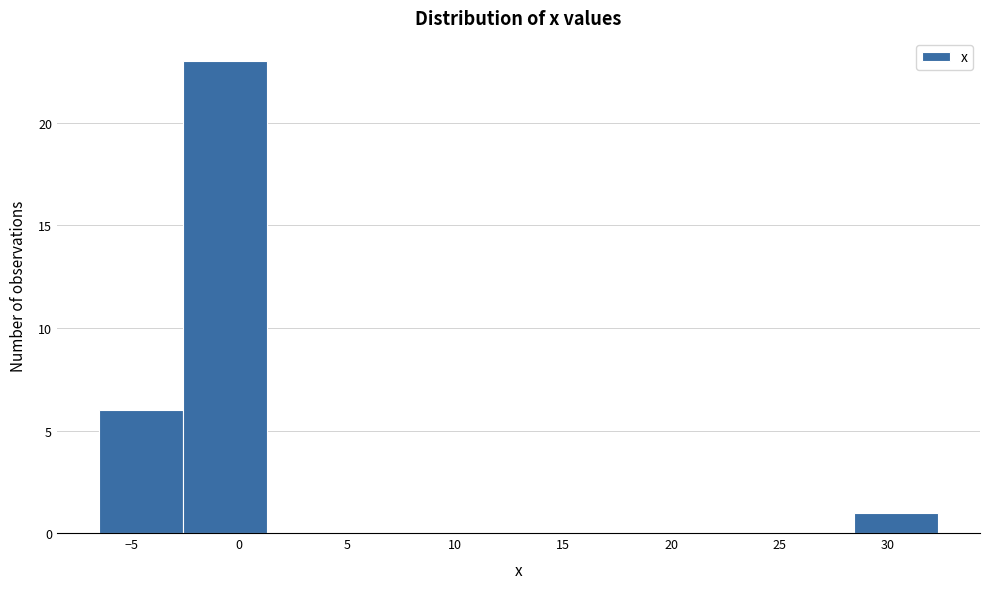

Reading left to right, list every bar in this chart as the range it spans on the x-axis followed by its height. Neither the bar edges nor the heights are printed on the chart, so give them approximately, as read against the axes.

-6.5 to -2.5: 6
-2.5 to 1.5: 23
1.5 to 5.0: 0
5.0 to 9.0: 0
9.0 to 13.0: 0
13.0 to 17.0: 0
17.0 to 20.5: 0
20.5 to 24.5: 0
24.5 to 28.5: 0
28.5 to 32.5: 1